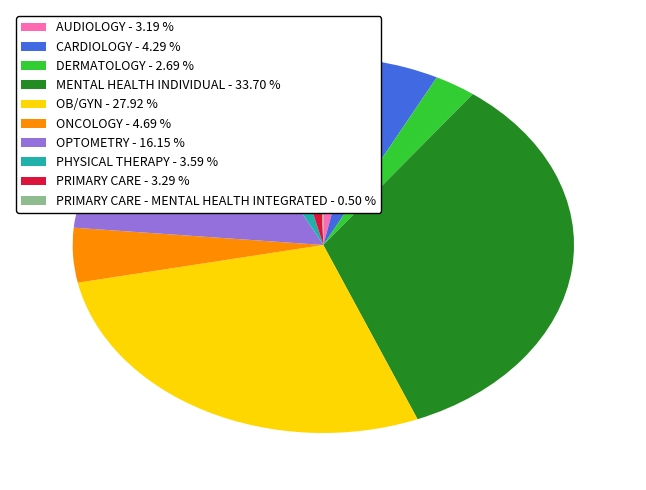

Combined, do PRIMARY CARE - 3.29 % and ONCOLOGY - 4.69 % account for over 50%?

No